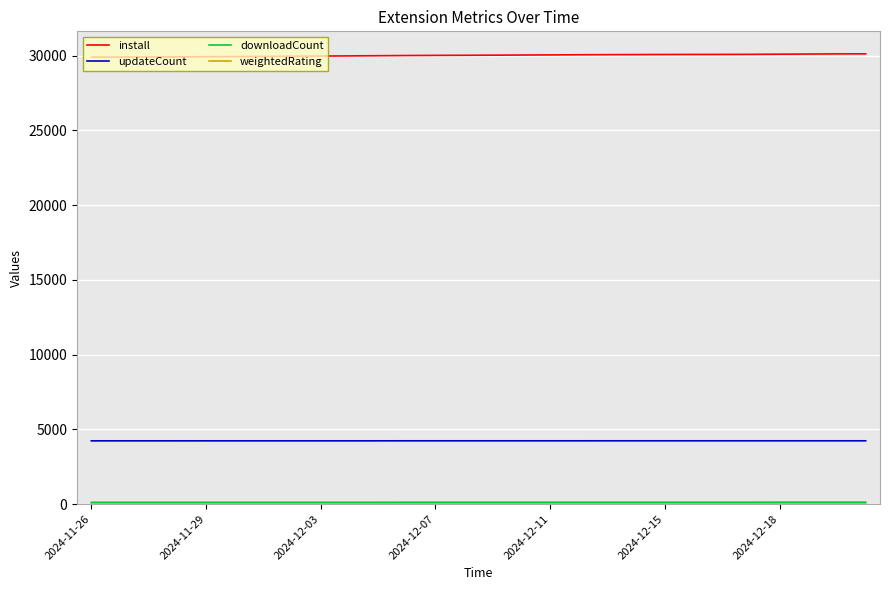

What is the maximum value shown in the chart?

30113.0